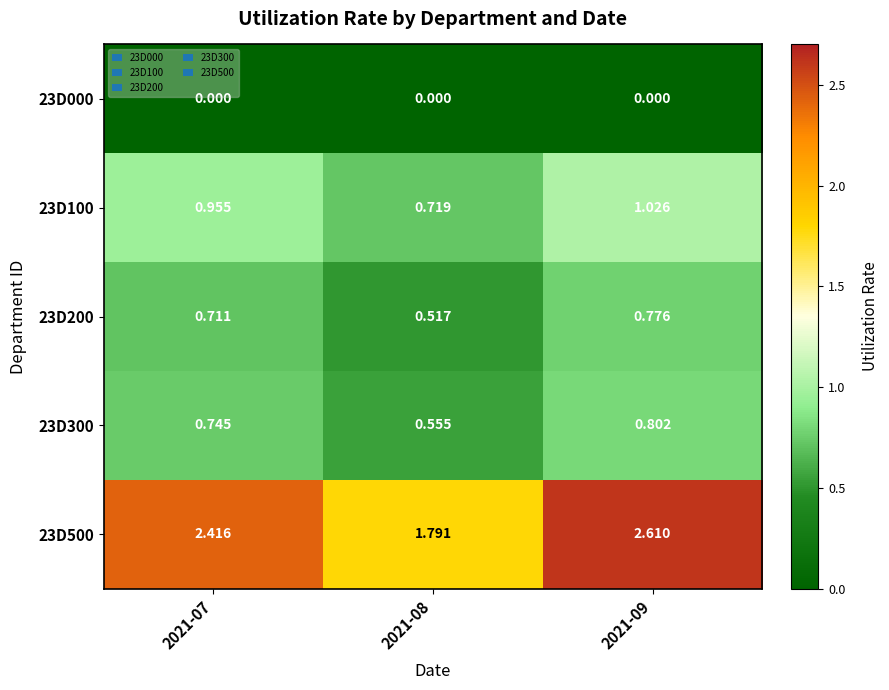

Is the value of 23D100 at 2021-09 greater than the value of 23D000 at 2021-08?

Yes